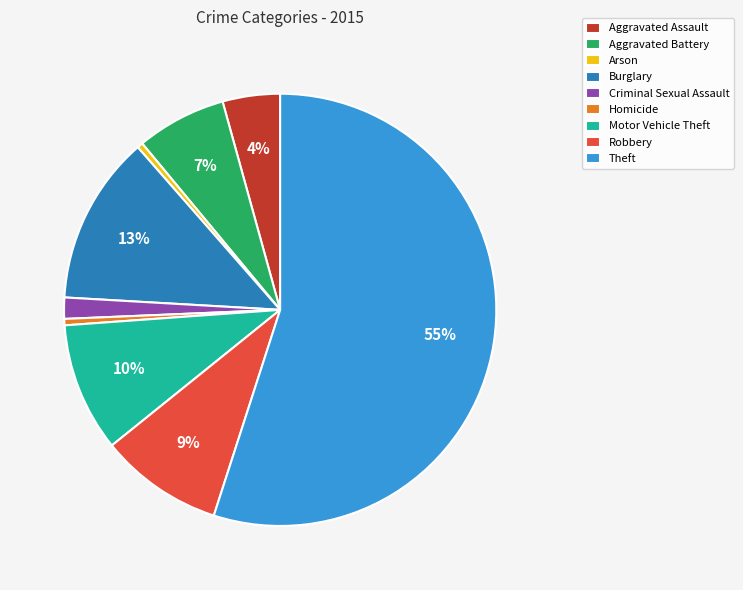

What is the largest slice in the pie chart?

Theft